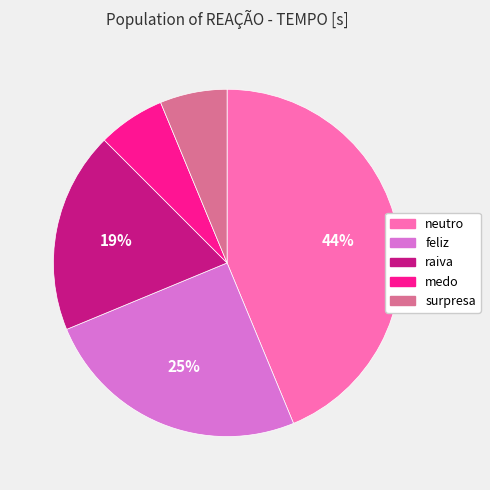

Is there any slice that represents more than half of the pie?

No